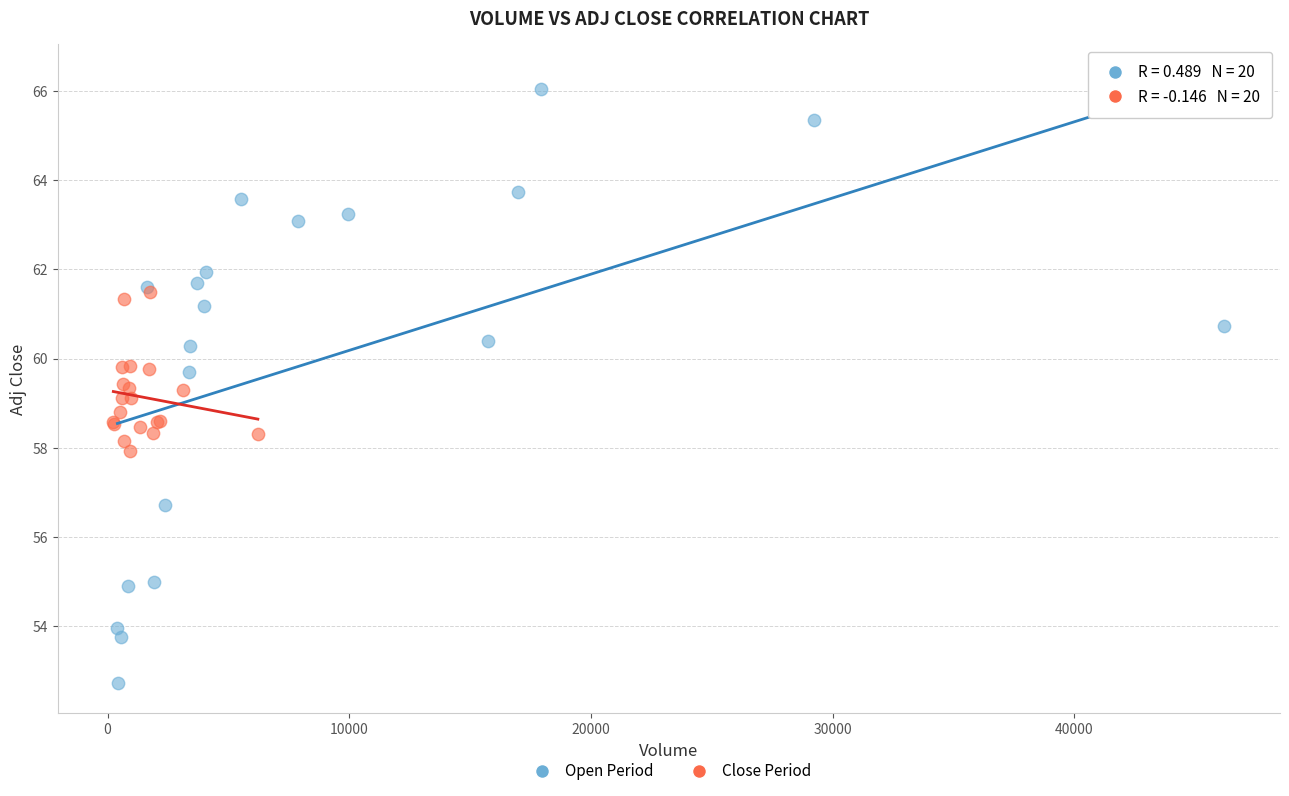

Which series has the widest spread of Y values?

Open Period